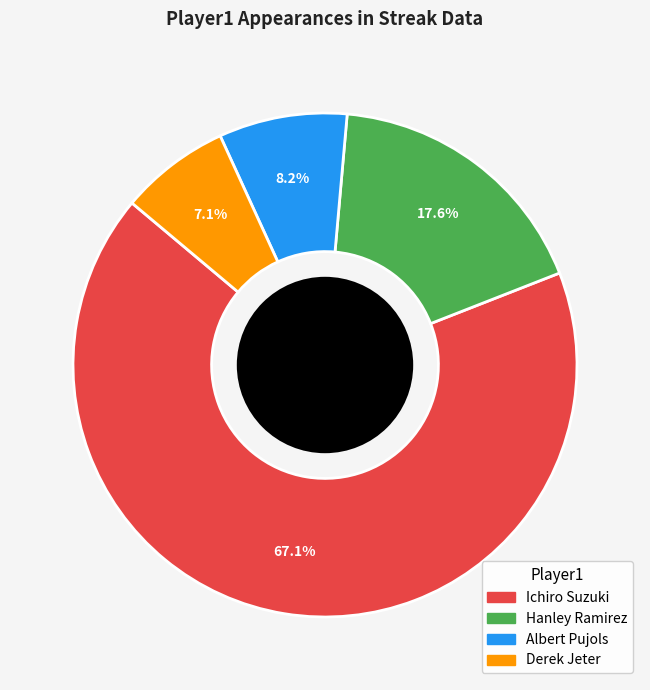

To the nearest percent, what is the average slice percentage?

25%